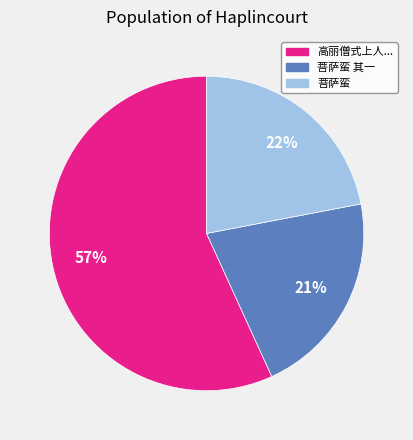

To the nearest percent, what is the combined percentage of 菩萨蛮 集飞卿句二十首 and 高丽僧式上人游两浙江会提学黄晋卿句曲外史茅山张伯雨好事者绘为文会图?

79%